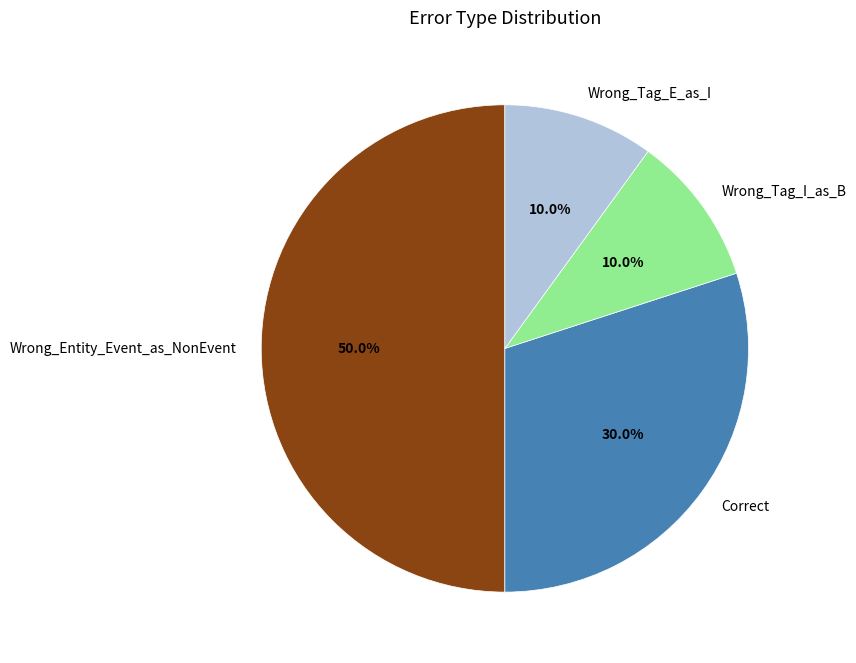

Which slice is the largest?

Wrong_Entity_Event_as_NonEvent